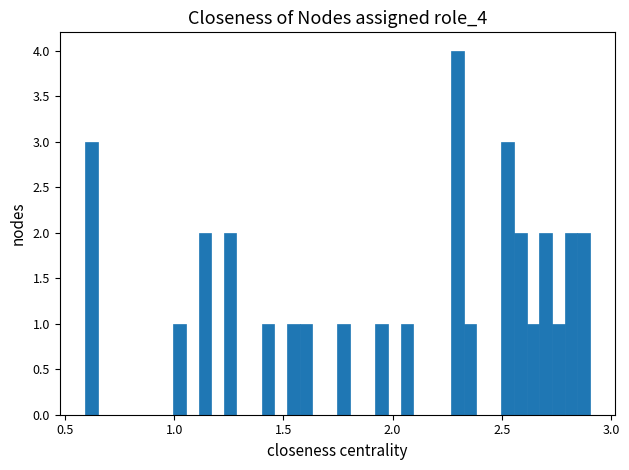

Around what value on the x-axis is the tallest bar? Give the approximate position of its centre, as read against the axis.

2.30